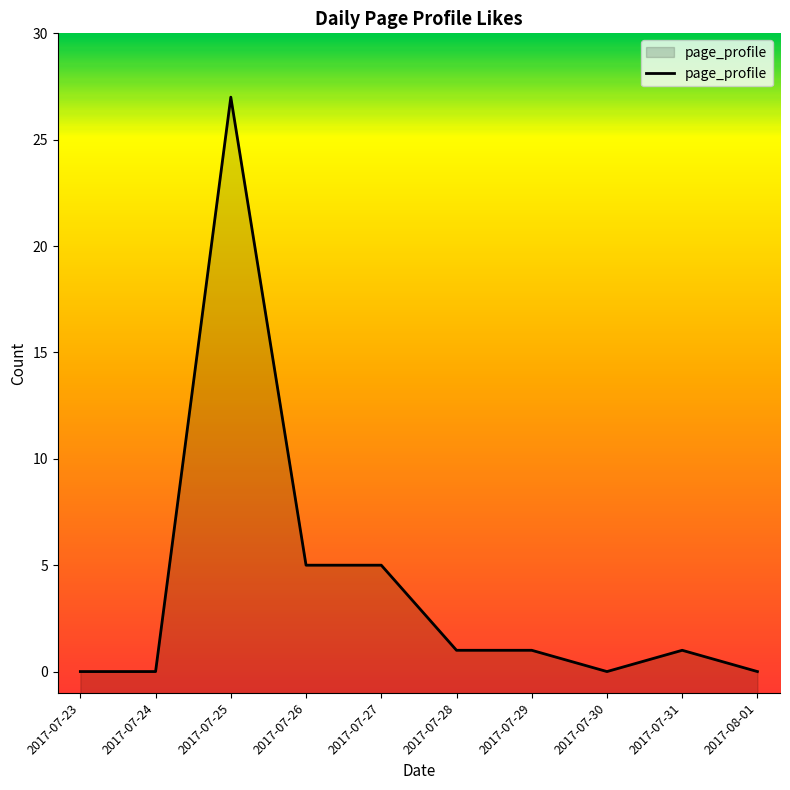

What is the difference between the second highest and second lowest values?

5